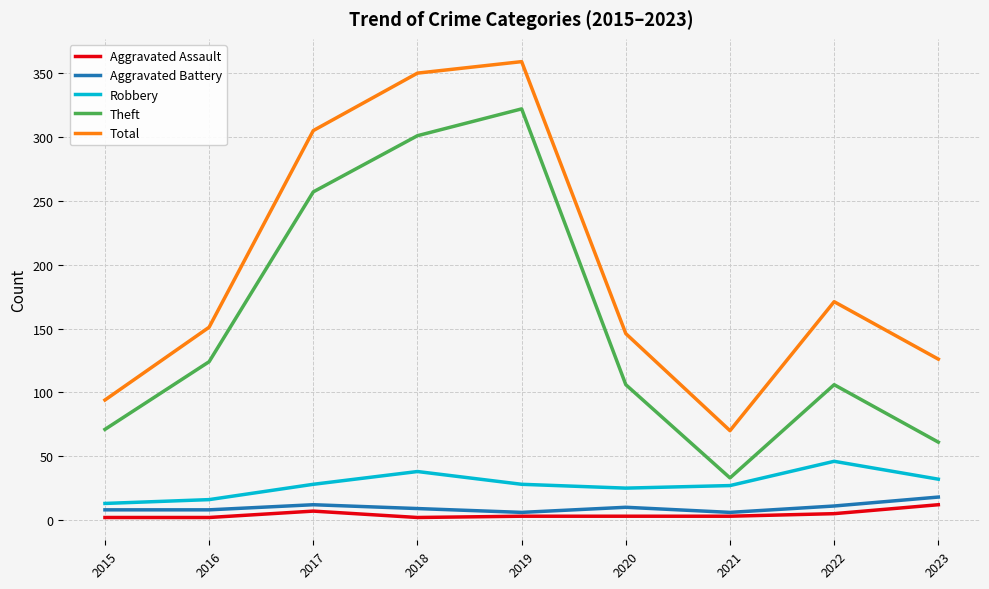

Between 2019 and 2022, which series saw the biggest shift?

Theft